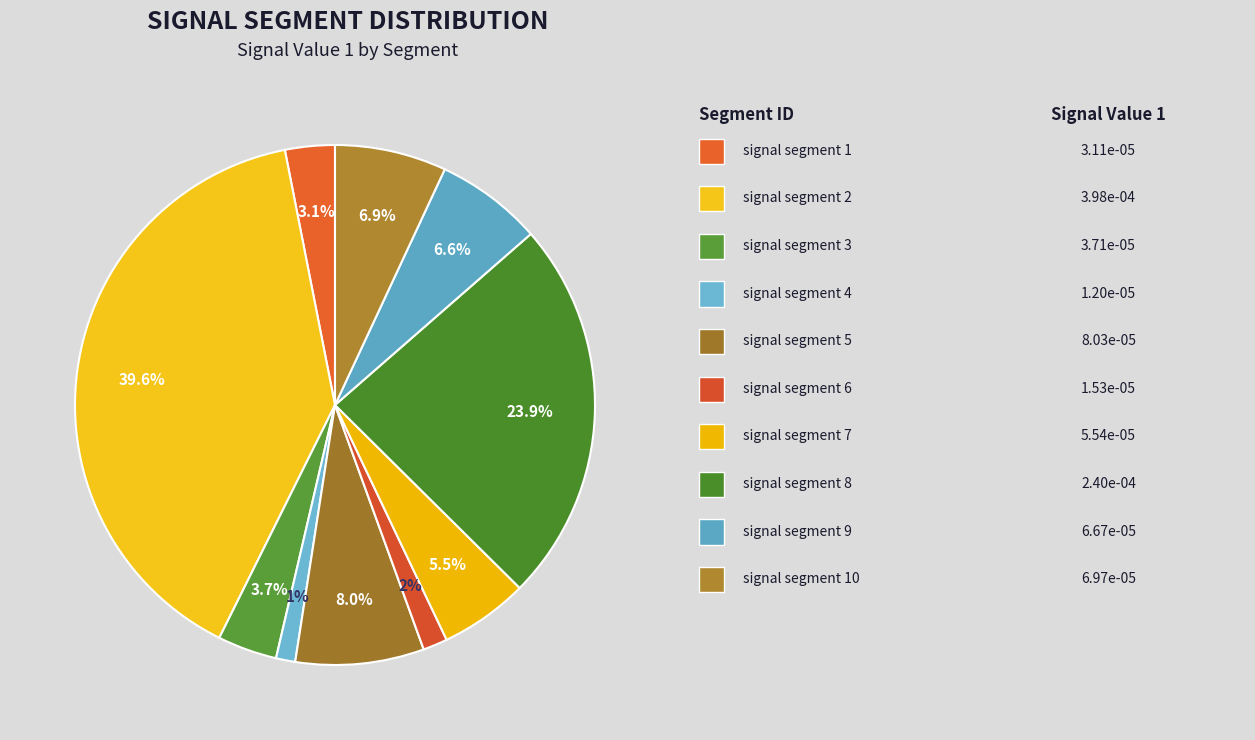

Count the number of slices in the pie.

10